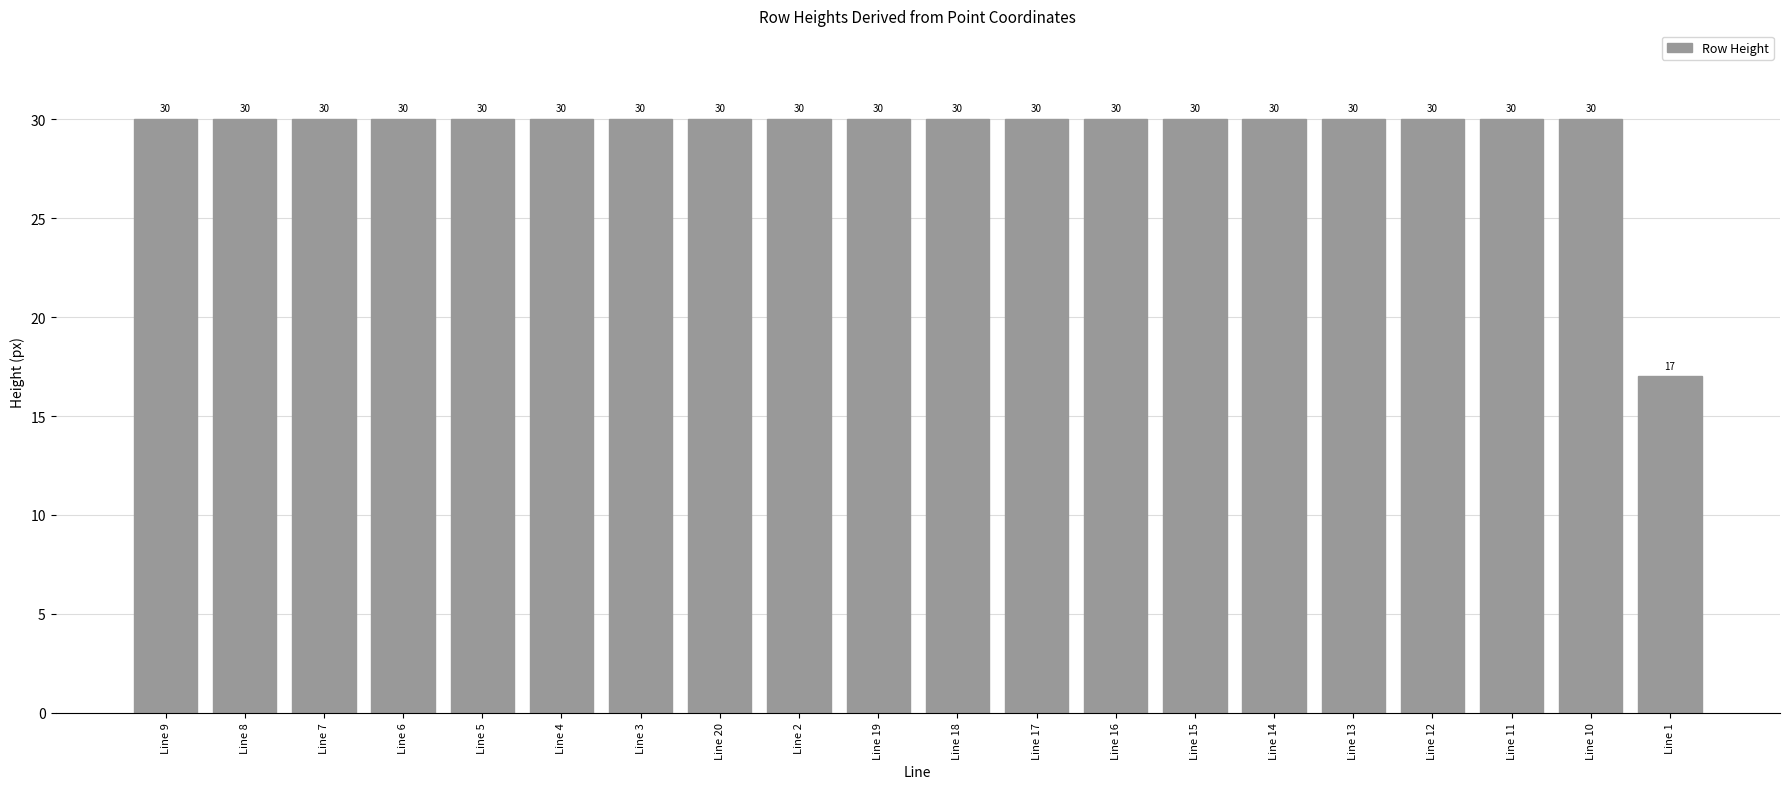

What is the sum of all values?

587